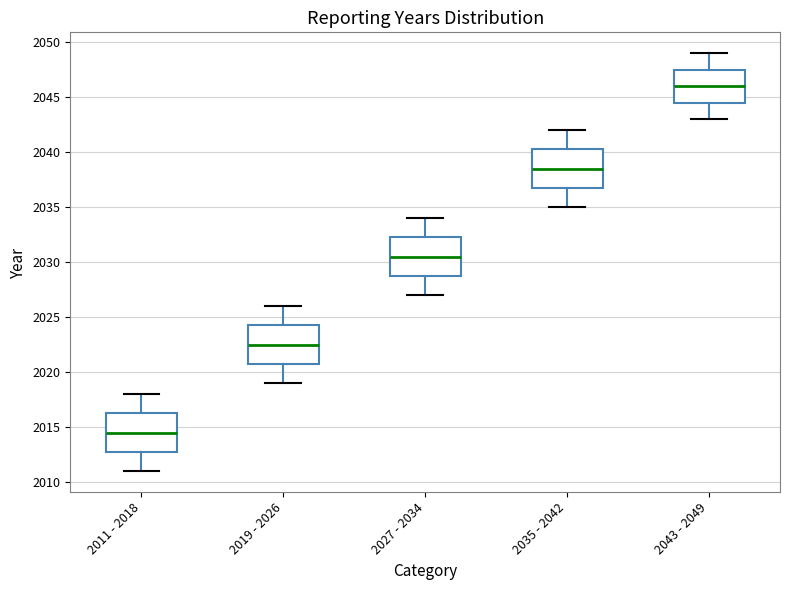

Reading left to right, transcribe this box plot: for each box, give where its median line is, the range the box spans, and where its two whiskers end, as read against the y-axis. The values are not printed on the chart, so give them approximately, as read against the axis.

2011 - 2018: median 2014.5, box 2013.0 to 2016.5, whiskers 2011.0 to 2018.0
2019 - 2026: median 2022.5, box 2021.0 to 2024.5, whiskers 2019.0 to 2026.0
2027 - 2034: median 2030.5, box 2029.0 to 2032.5, whiskers 2027.0 to 2034.0
2035 - 2042: median 2038.5, box 2037.0 to 2040.5, whiskers 2035.0 to 2042.0
2043 - 2049: median 2046.0, box 2044.5 to 2047.5, whiskers 2043.0 to 2049.0